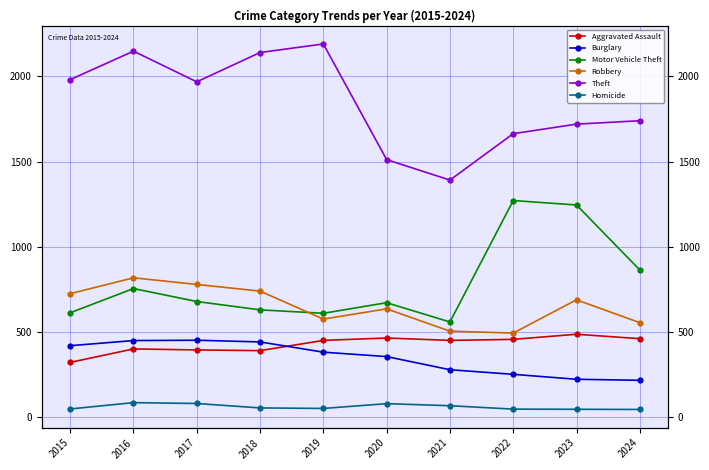

Where does the Theft series first go above 1968?

2015